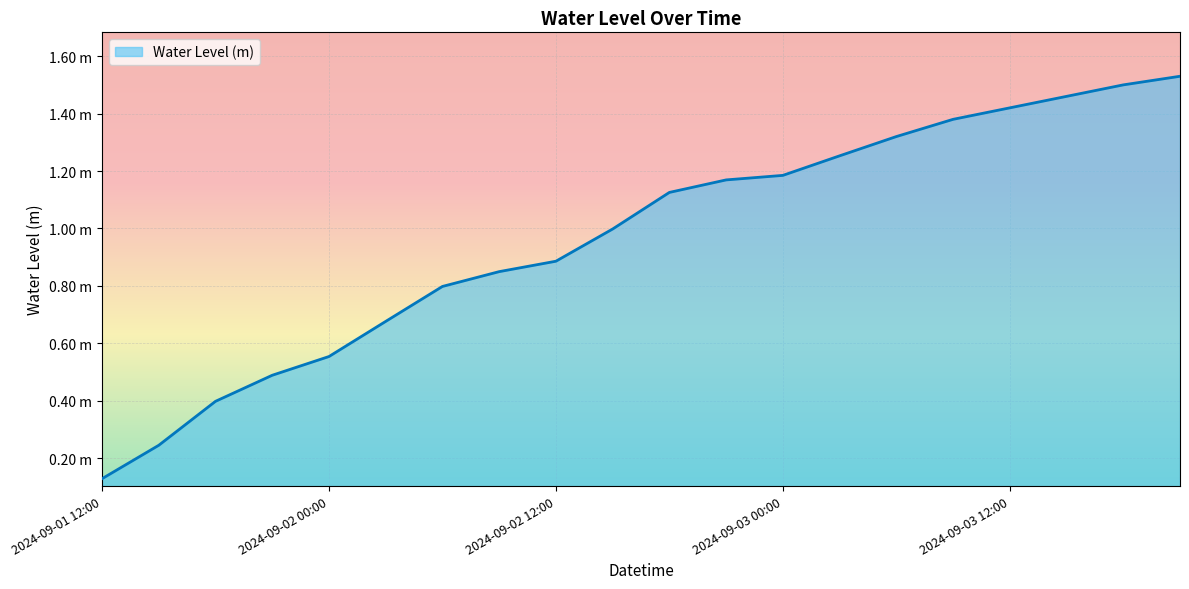

List the labels in order of value, largest first.

2024-09-03 21:00, 2024-09-03 18:00, 2024-09-03 15:00, 2024-09-03 12:00, 2024-09-03 09:00, 2024-09-03 06:00, 2024-09-03 03:00, 2024-09-03 00:00, 2024-09-02 21:00, 2024-09-02 18:00, 2024-09-02 15:00, 2024-09-02 12:00, 2024-09-02 09:00, 2024-09-02 06:00, 2024-09-02 03:00, 2024-09-02 00:00, 2024-09-01 21:00, 2024-09-01 18:00, 2024-09-01 15:00, 2024-09-01 12:00